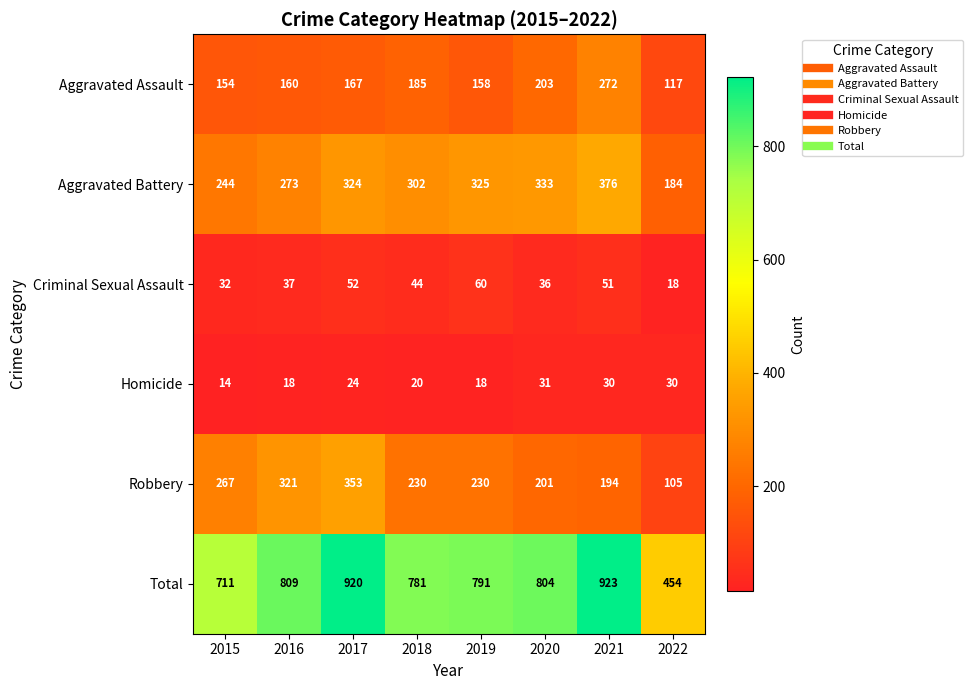

The Criminal Sexual Assault series shows 72 at 2021. True or false?

False